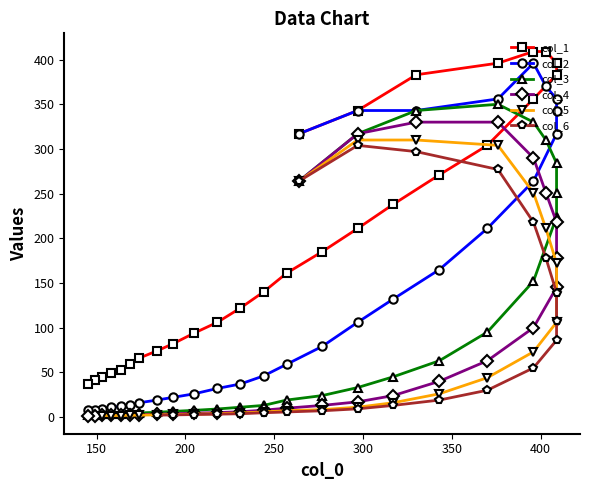

True or false: col_4 has more than 2 points higher than both neighbors.

False